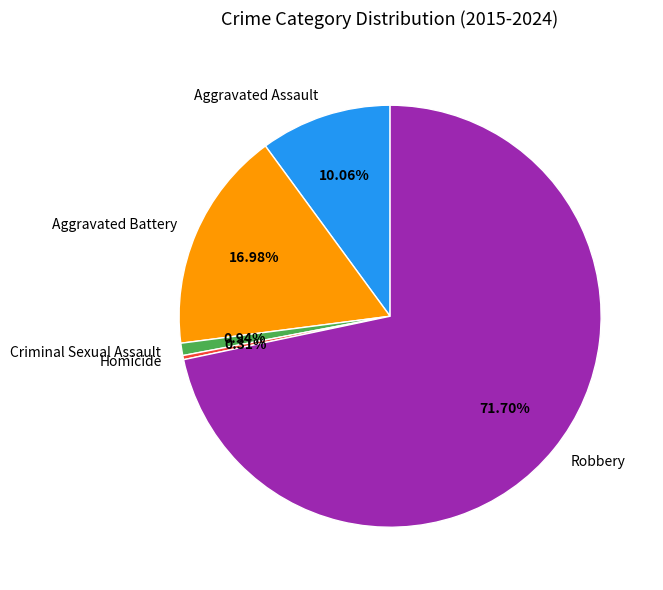

Which category accounts for the majority?

Robbery